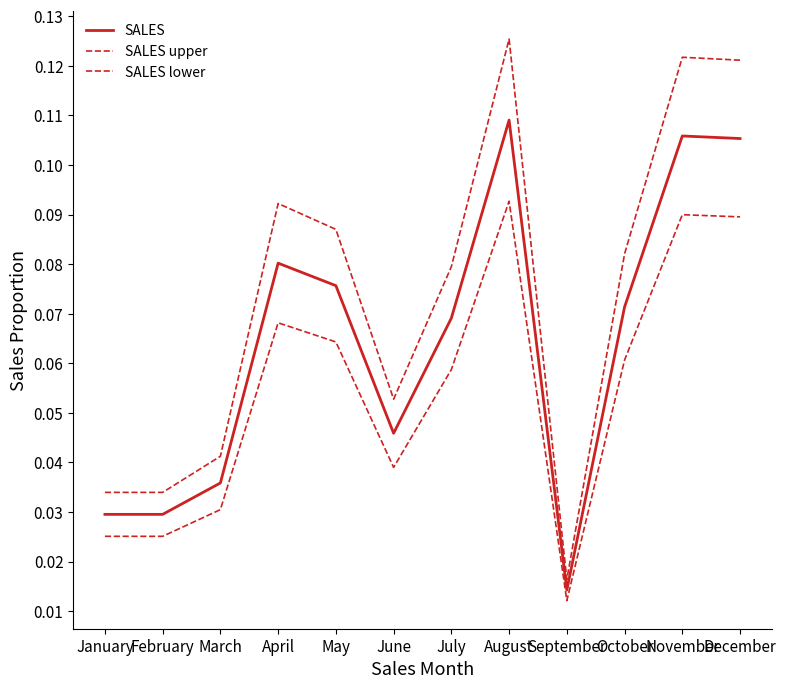

Does the chart display data point markers on the line(s)?

No